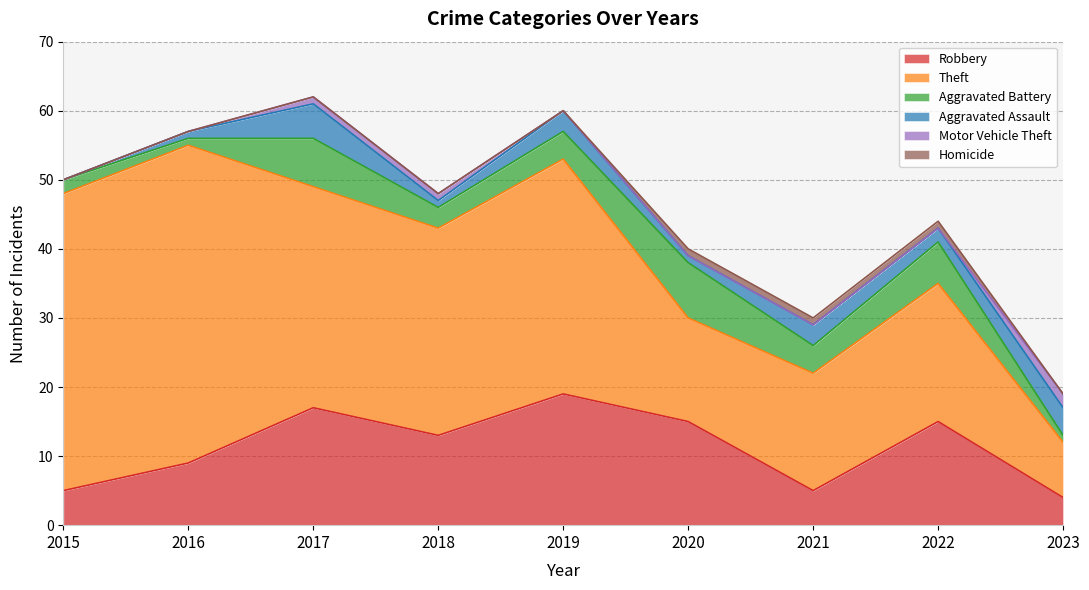

What is the highest value of the Aggravated Assault series?

5